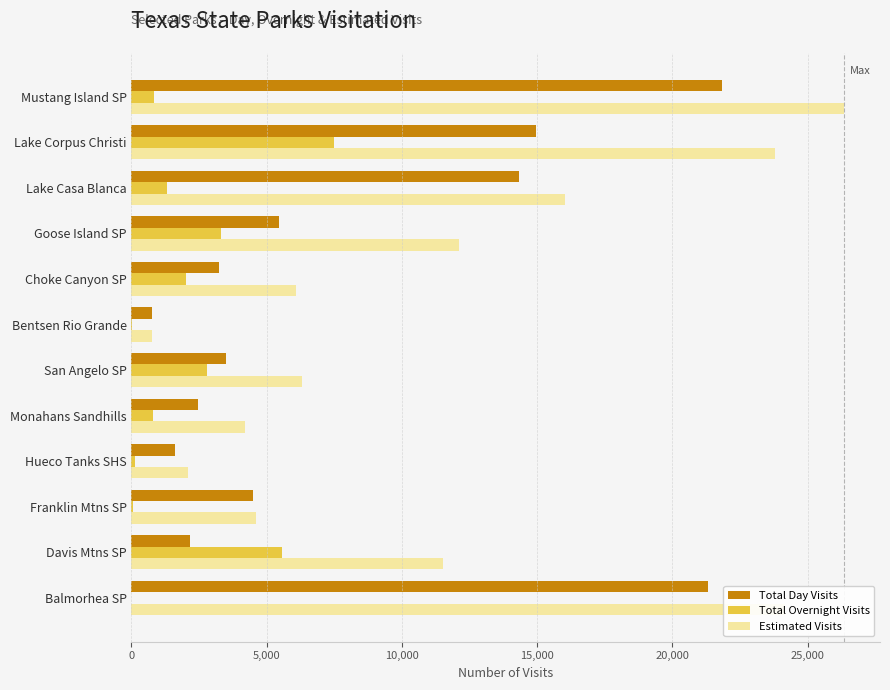

What are all the series names shown in the legend?

Total Day Visits, Total Overnight Visits, Estimated Visits